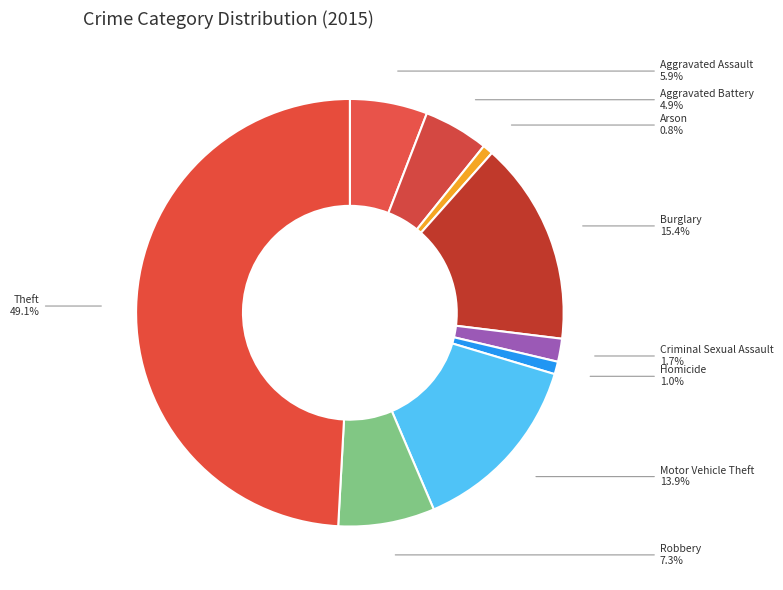

Does Aggravated Assault represent more than half of the total?

No